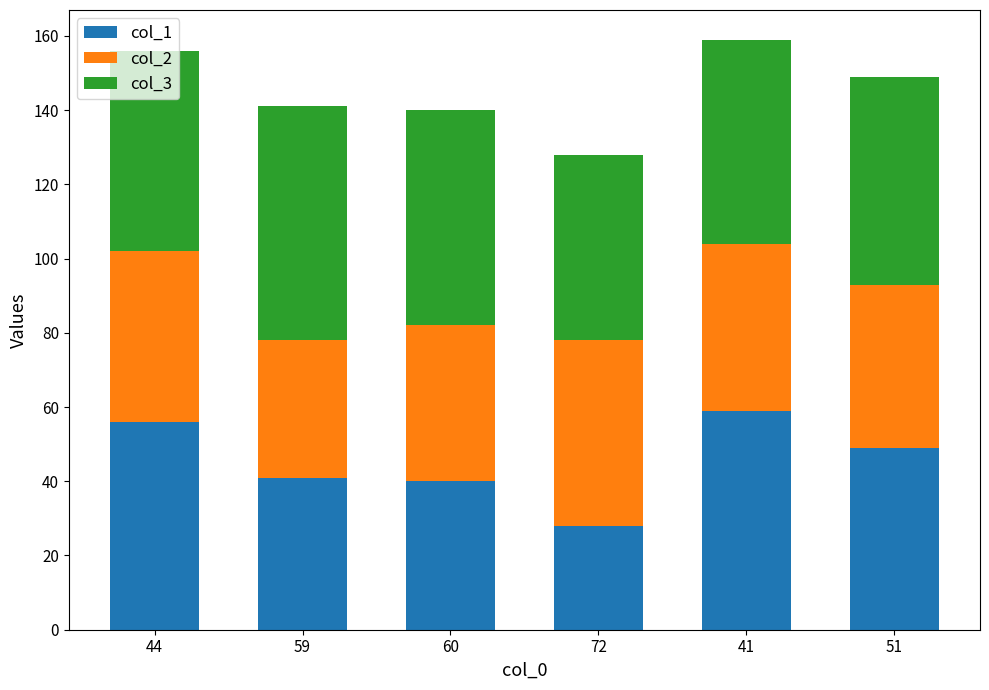

The value of col_1 at 59 is 41. True or false?

True